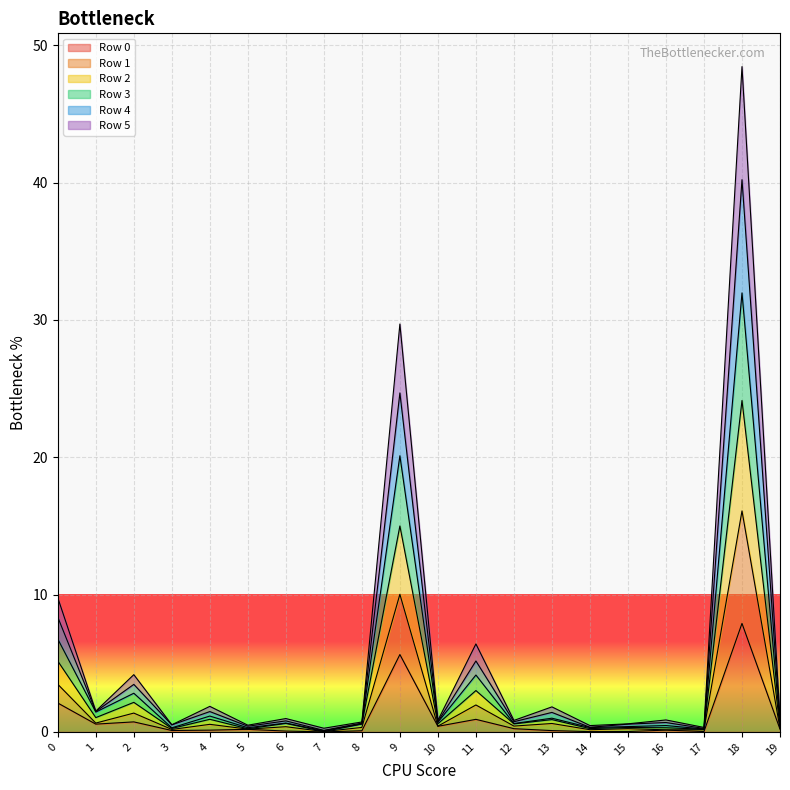

How many lines are shown in the chart?

6